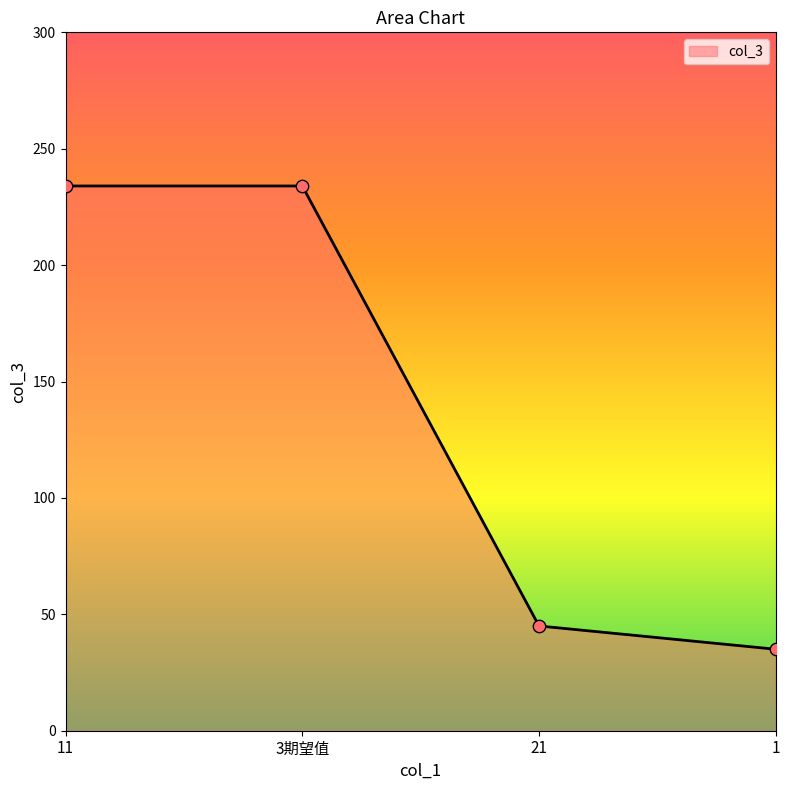

Between 11 and 21, which is larger?

11